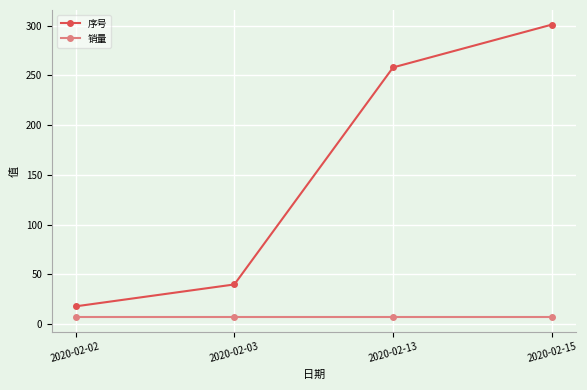

Is this an area chart (filled region under the line)?

No